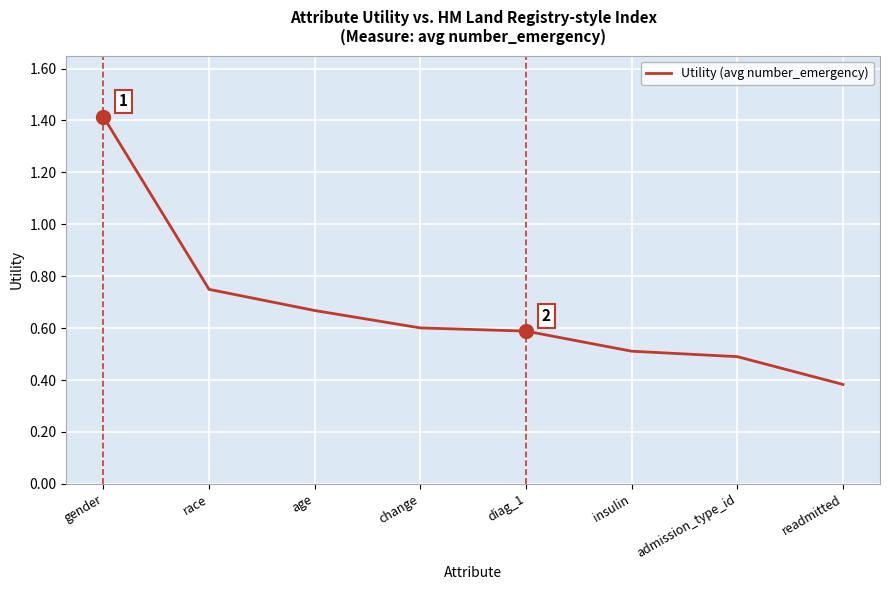

How many categories are shown in the chart?

8